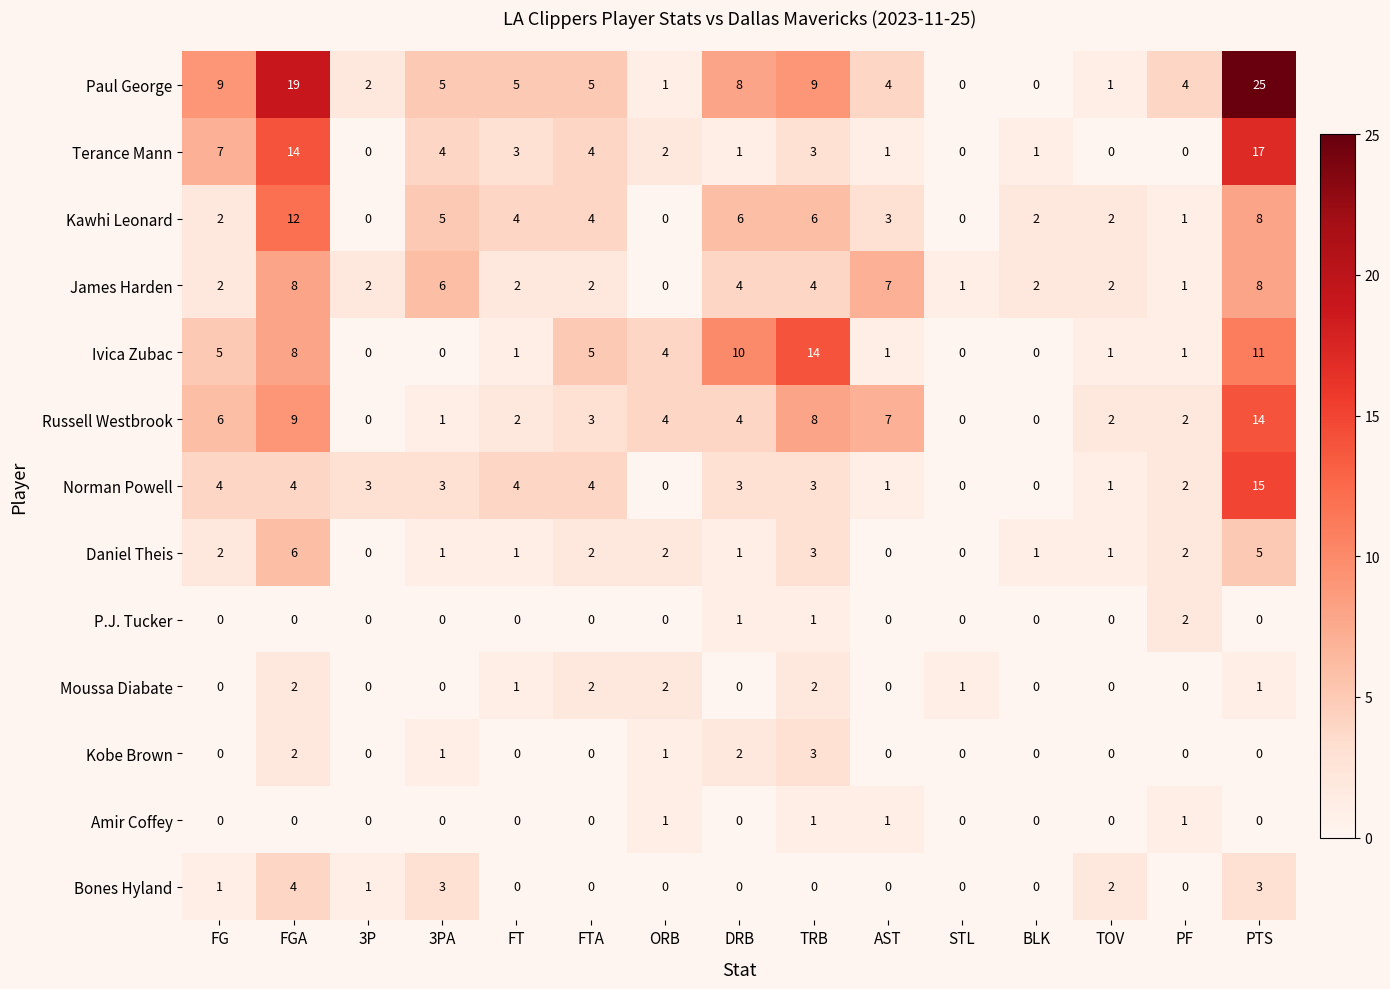

Count the number of categories in the chart.

15